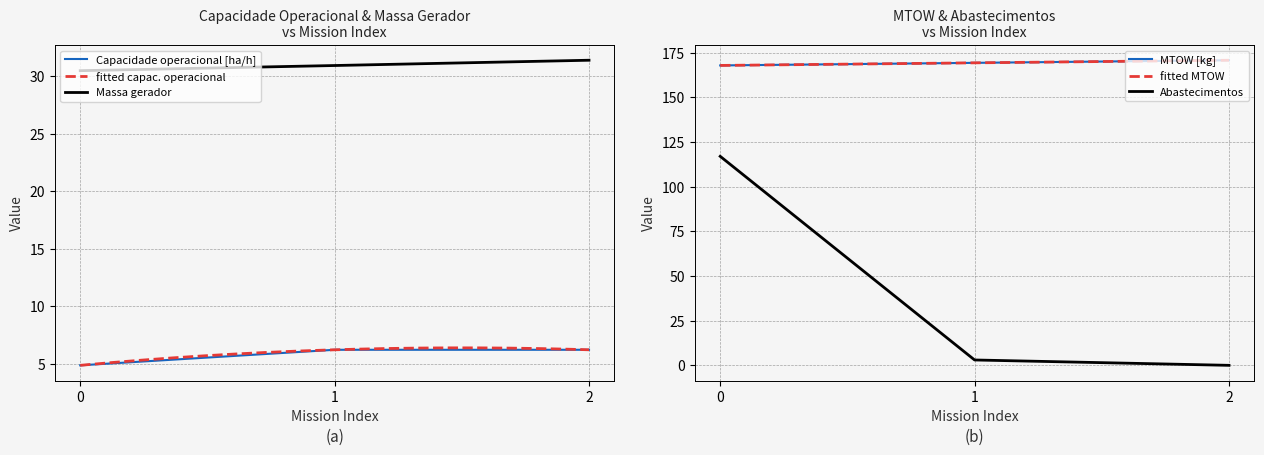

At how many categories does at least one series exceed 128?

3